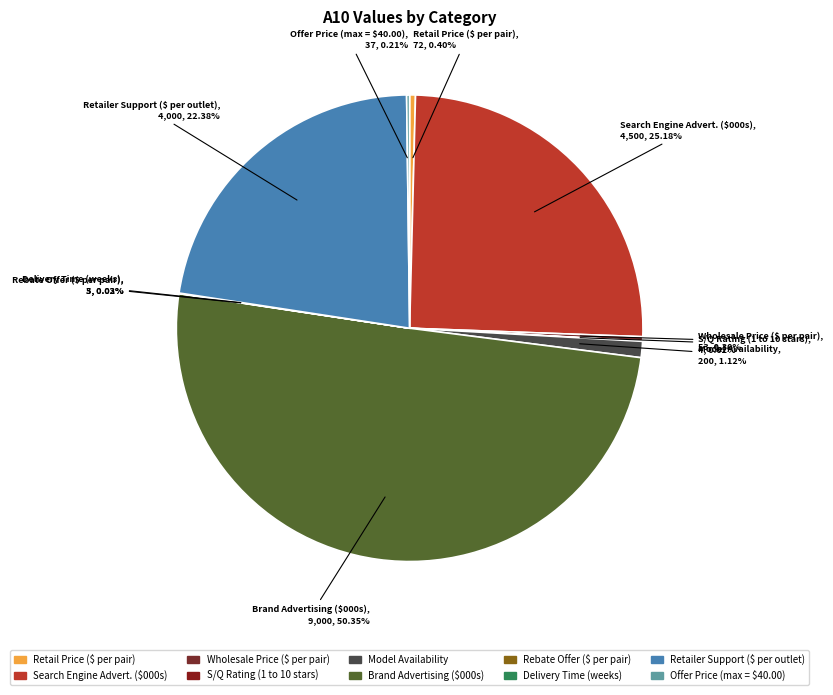

What is the largest slice in the pie chart?

Brand Advertising ($000s)